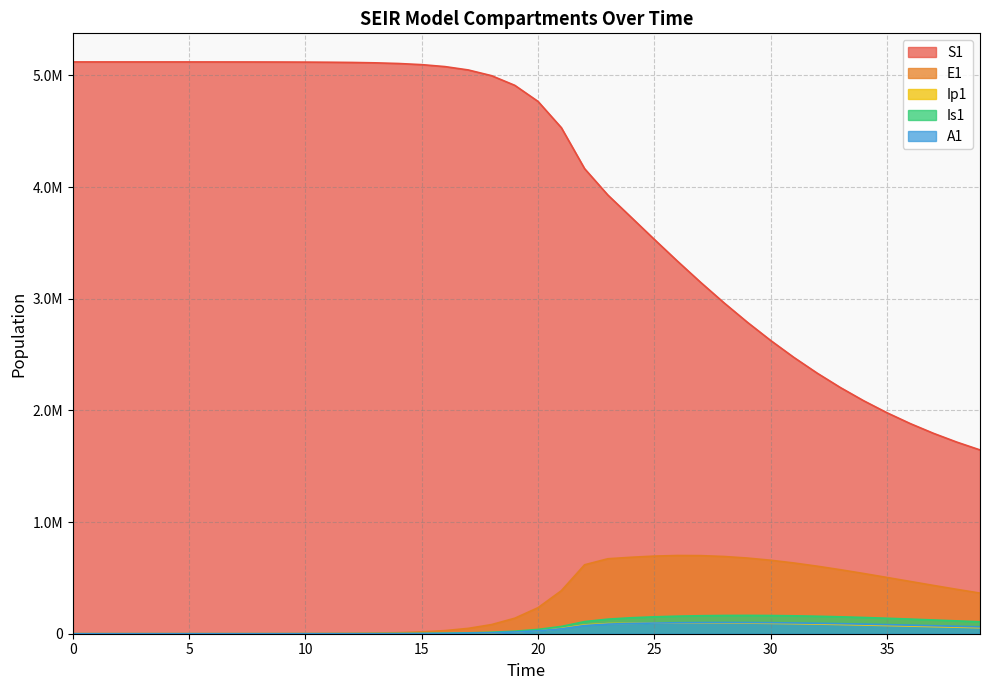

Where is the first local maximum for A1?

28